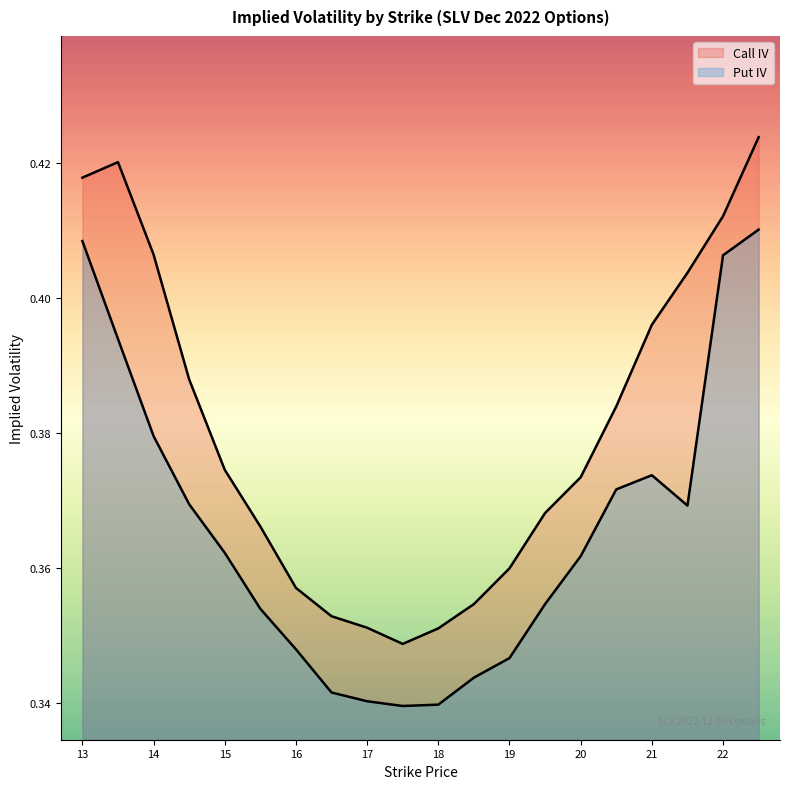

Between 15.5 and 20, which is larger?

20